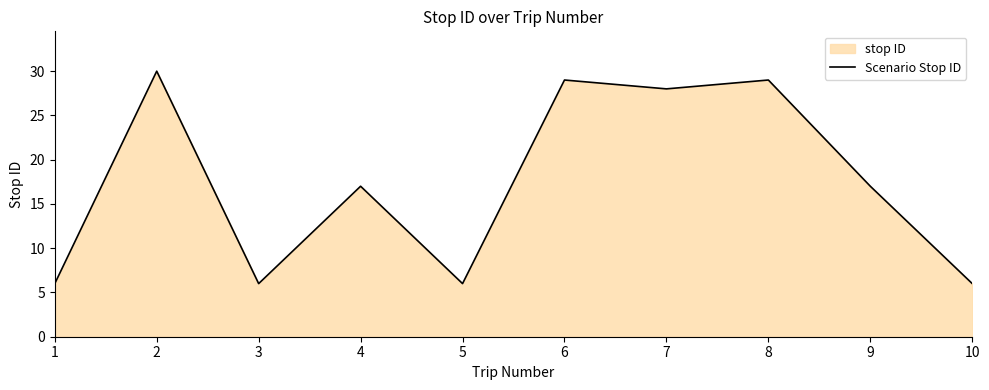

How many lines are shown in the chart?

1